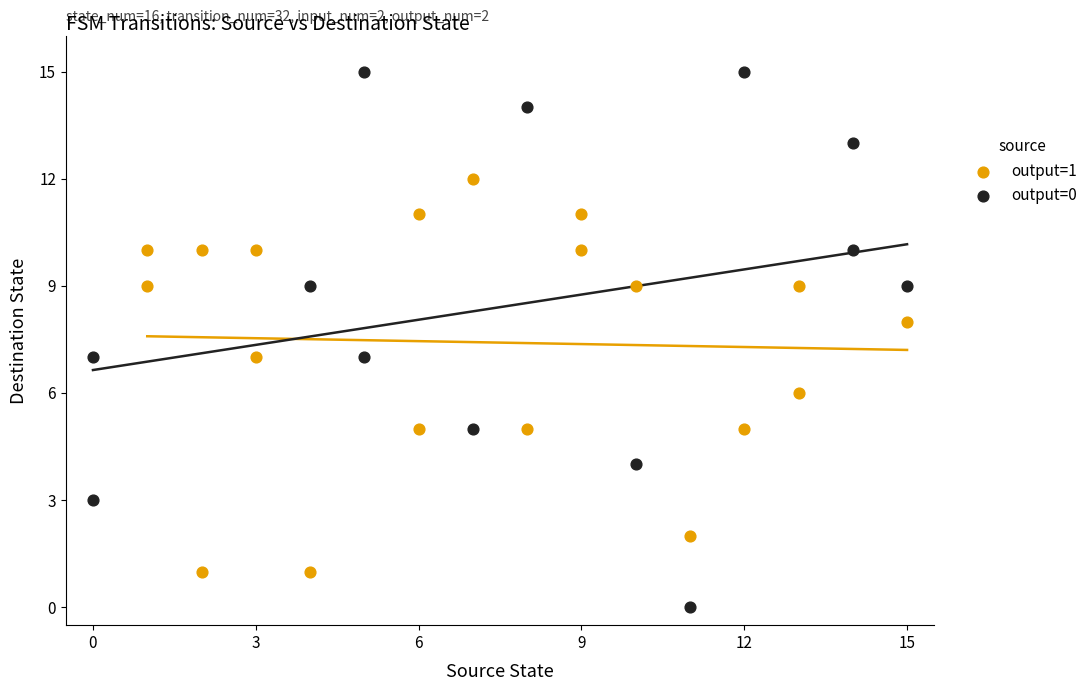

Which series contains the highest Y value?

output=0